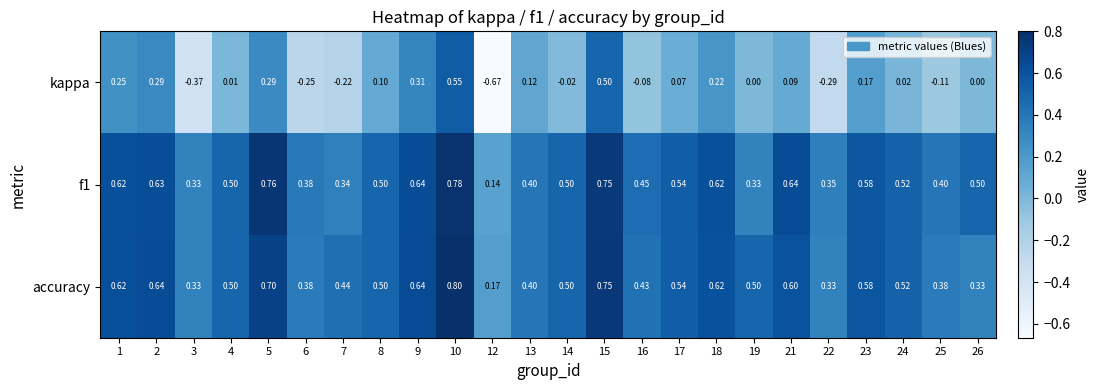

Is the value of kappa at 14 greater than the value of accuracy at 21?

No